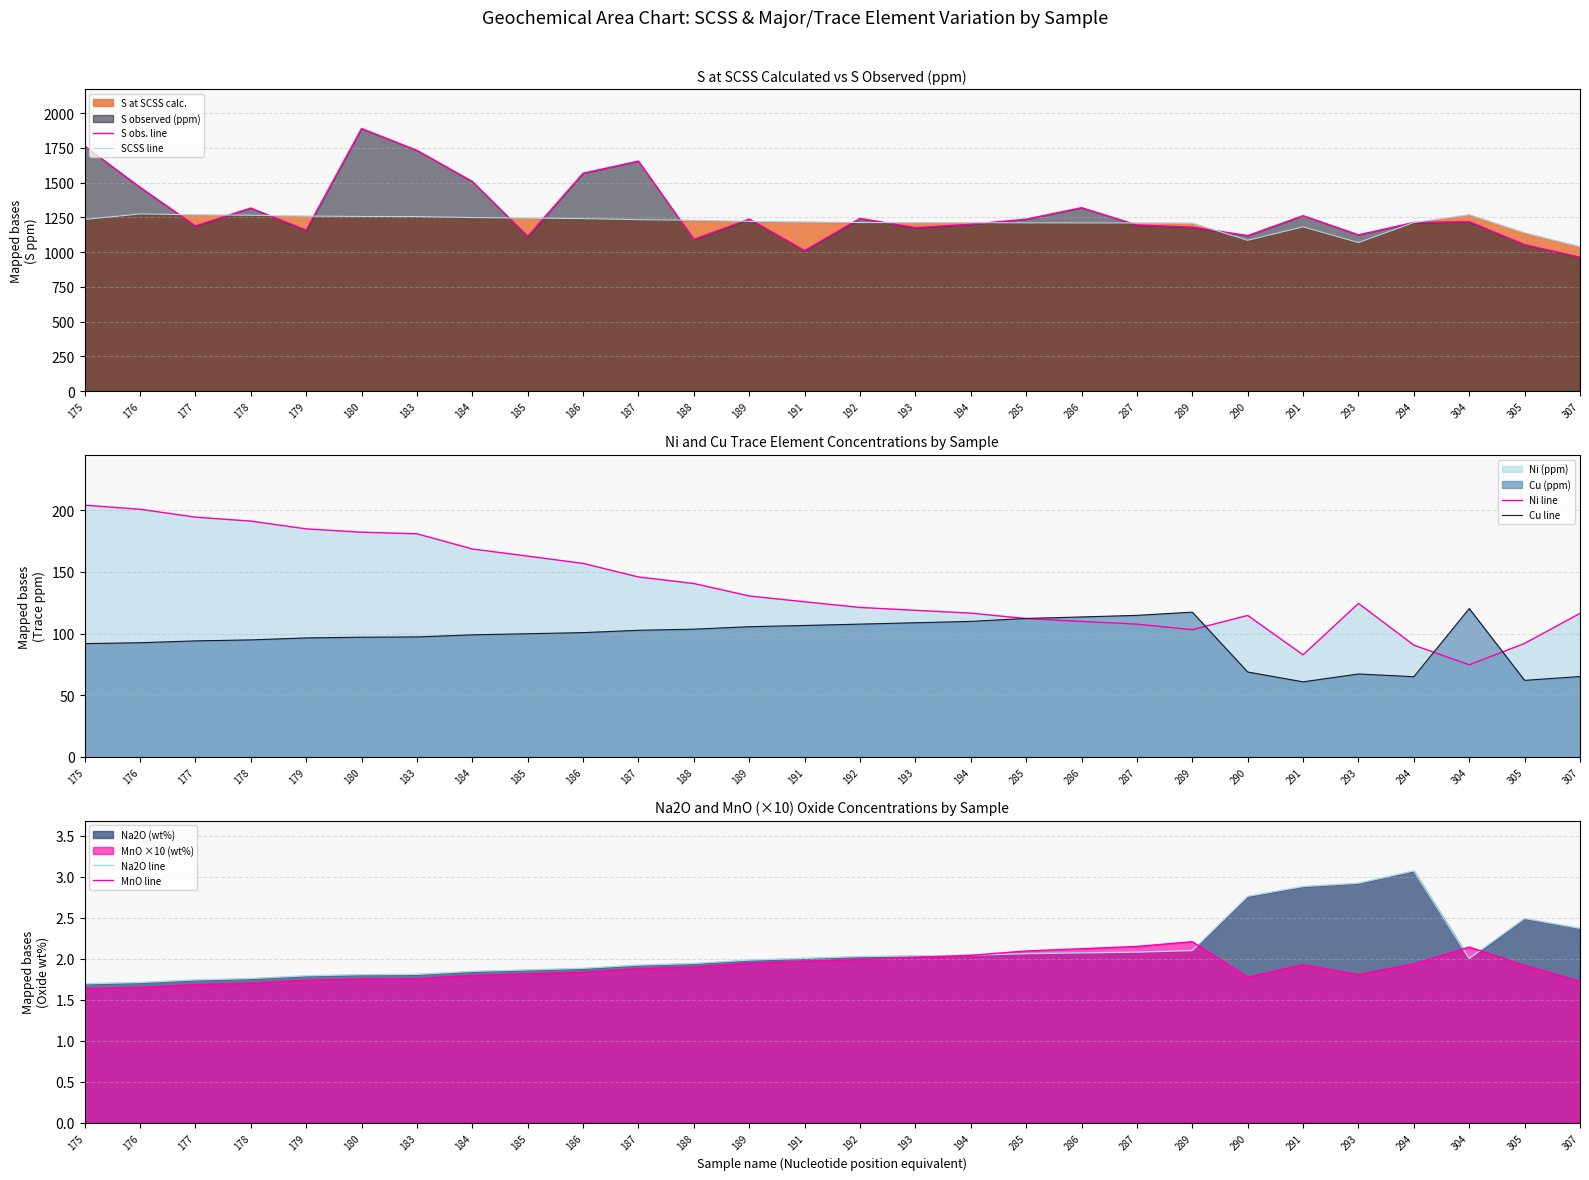

Rank the series by their maximum value, from highest to lowest.

S obs. line, SCSS line, Ni line, Cu line, Na2O line, MnO line